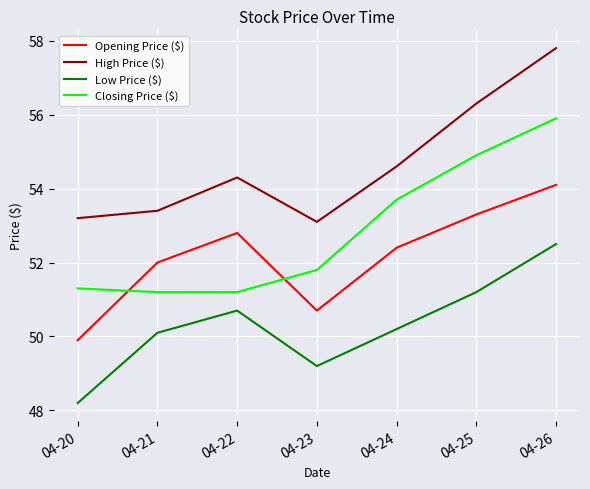

Reading left to right, transcribe all the data shown in this chart.

Opening Price ($): 49.9	52.0	52.8	50.7	52.4	53.3	54.1
High Price ($): 53.2	53.4	54.3	53.1	54.6	56.3	57.8
Low Price ($): 48.2	50.1	50.7	49.2	50.2	51.2	52.5
Closing Price ($): 51.3	51.2	51.2	51.8	53.7	54.9	55.9